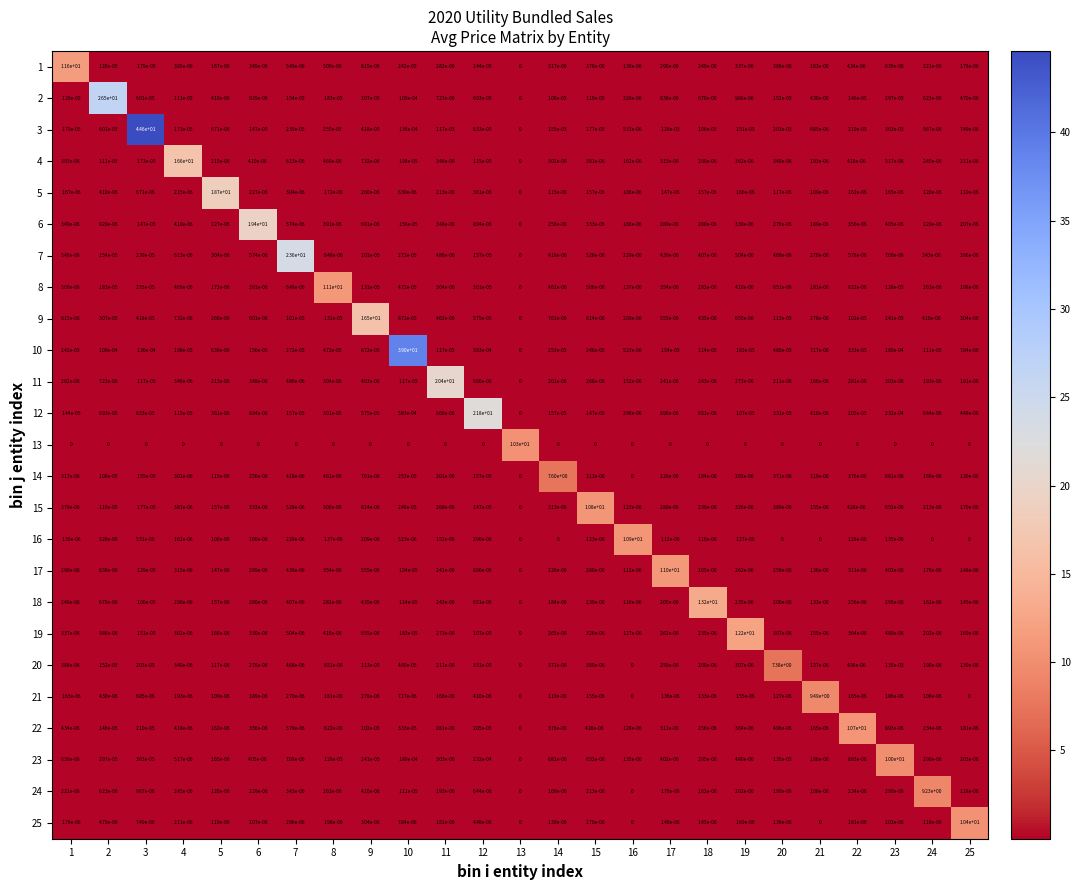

Is it true that 20 equals -4.6 at 16?

False